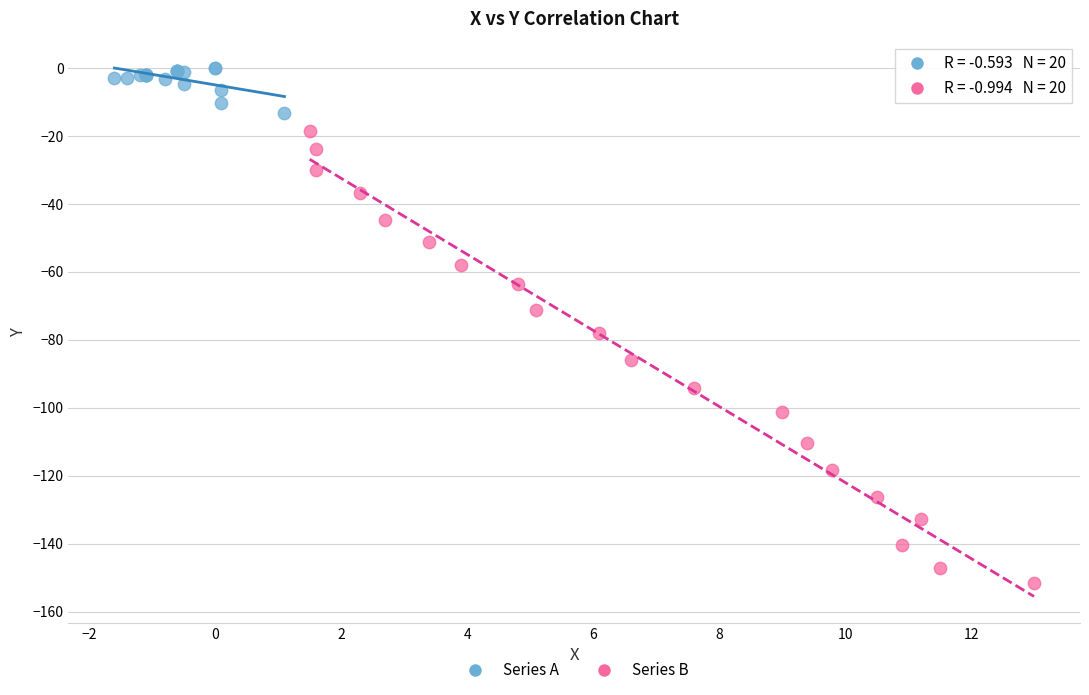

Which series has the largest Y range (max minus min)?

Series B